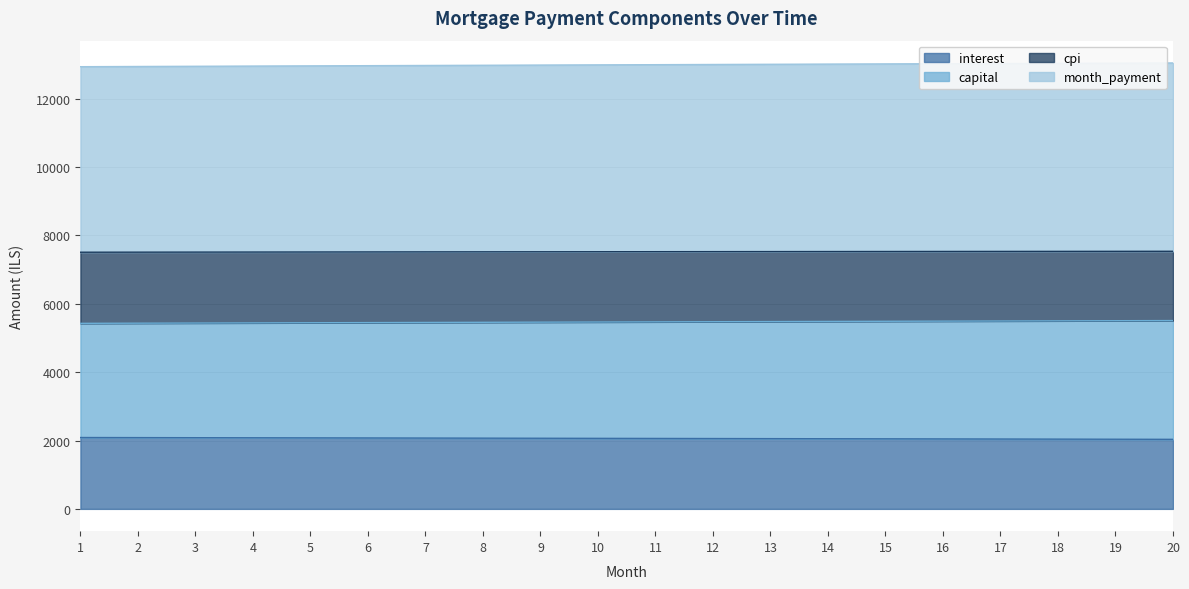

What is the minimum value for interest?

2034.3